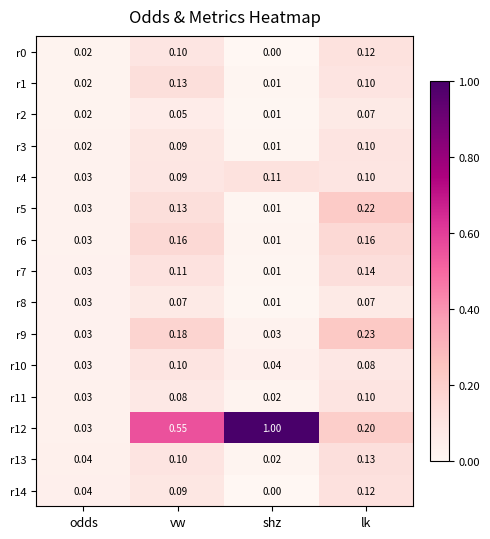

At which label does r3 reach its minimum?

shz